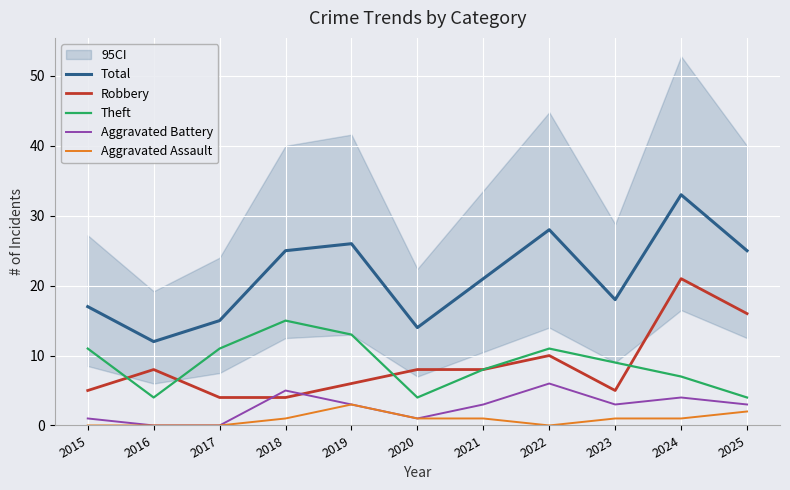

True or false: Total and Aggravated Assault cross at least once.

False